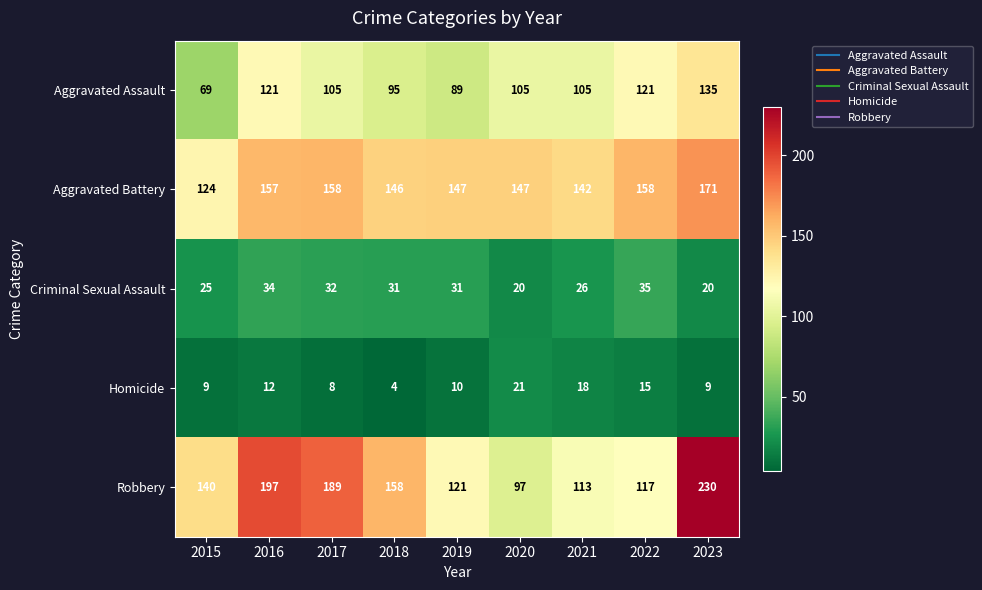

At 2016, list the series in order from smallest to largest.

Homicide, Criminal Sexual Assault, Aggravated Assault, Aggravated Battery, Robbery